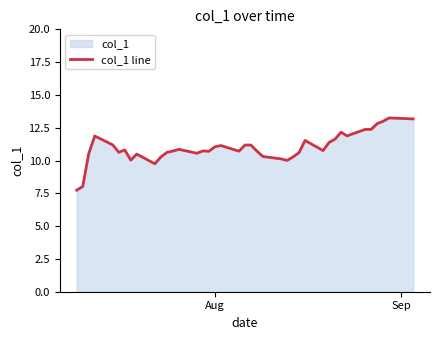

Count the number of data series in this chart.

1